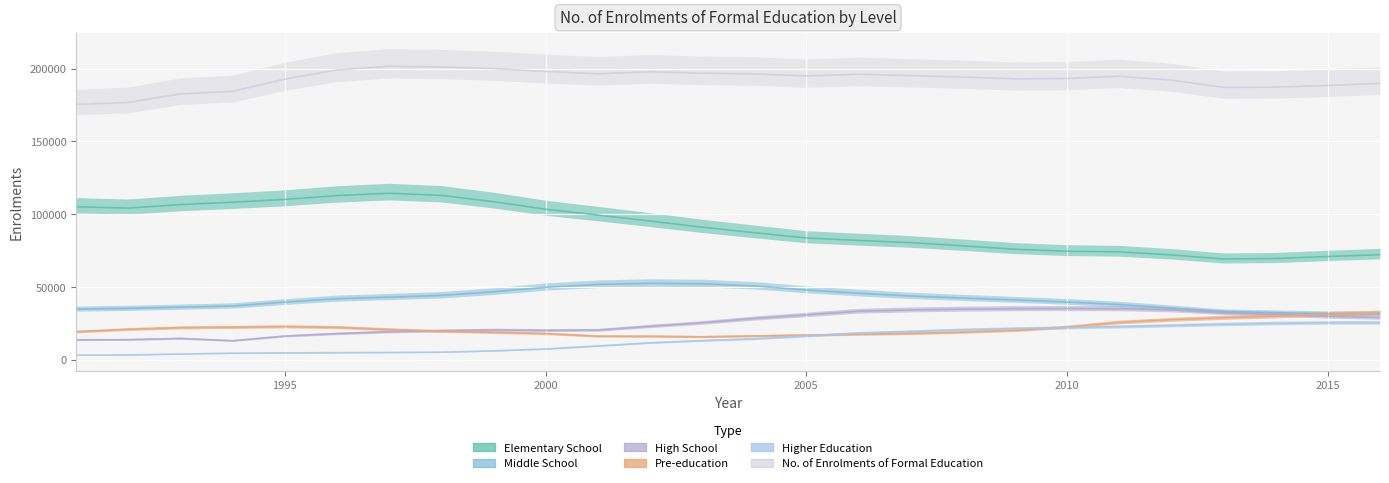

What is the average value of the Middle School series?

41337